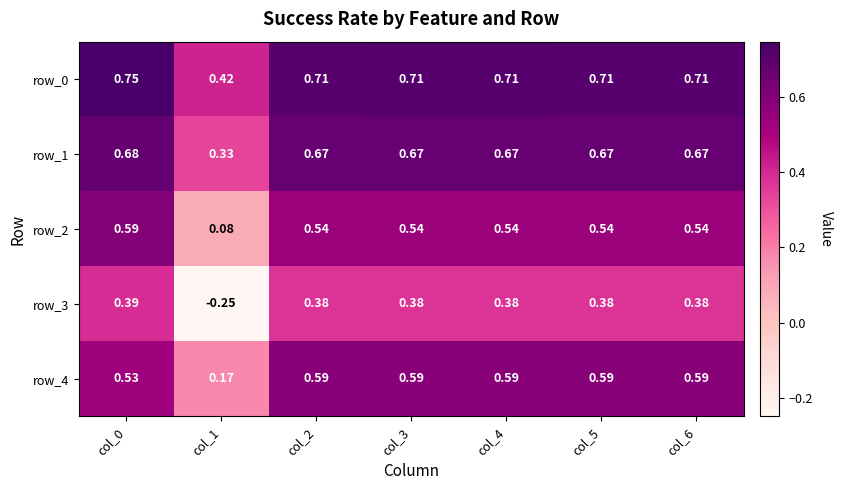

Rank the series at col_2 from lowest to highest value.

row_3, row_2, row_4, row_1, row_0